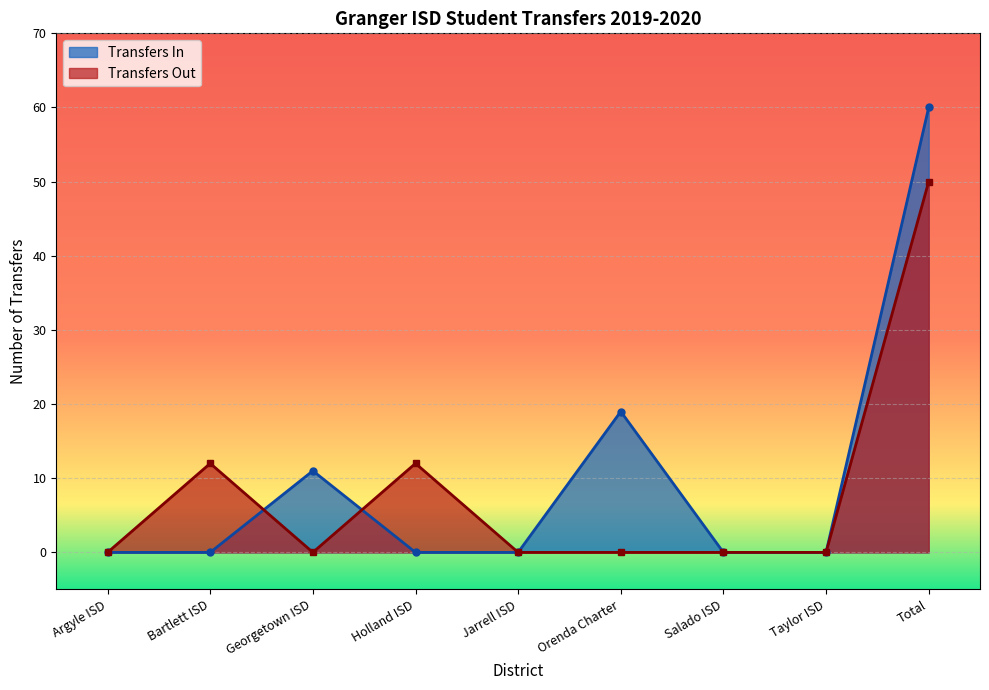

How many lines are shown in the chart?

2